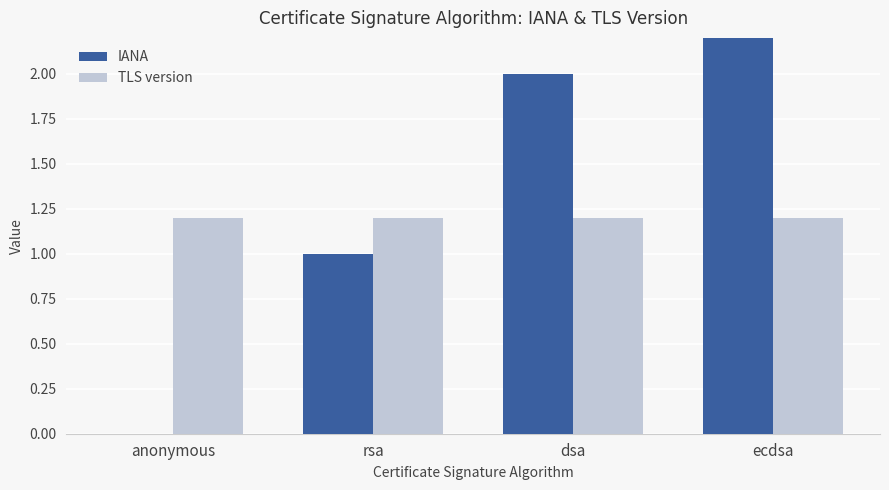

What is the average value of the TLS version series?

1.2